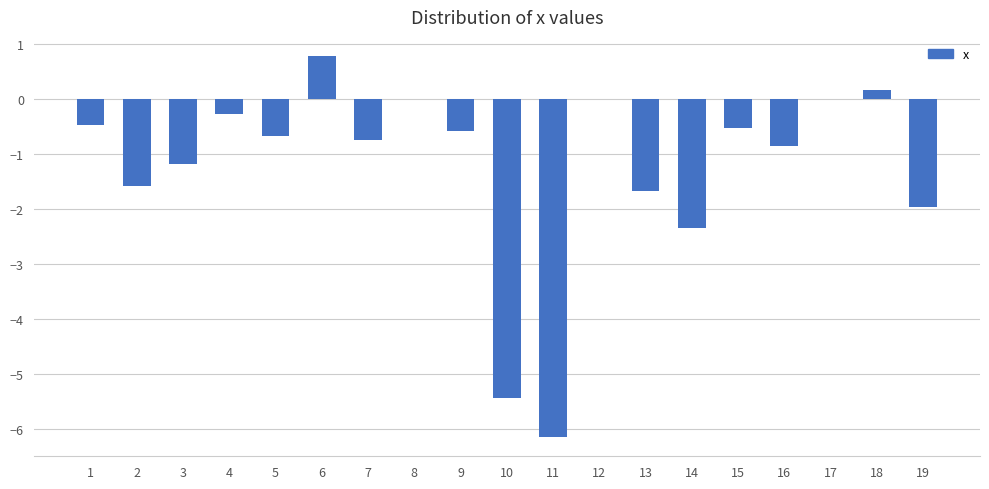

Count the number of data series in this chart.

1